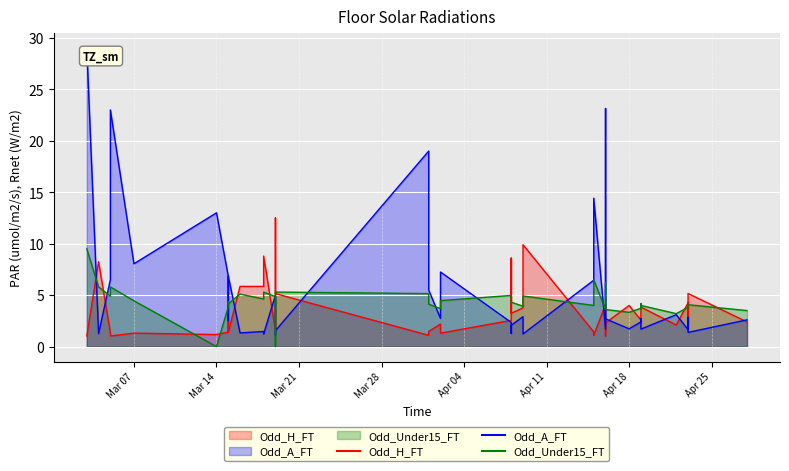

True or false: Odd_H_FT has a value of 6.1 at 2023-04-09.

False